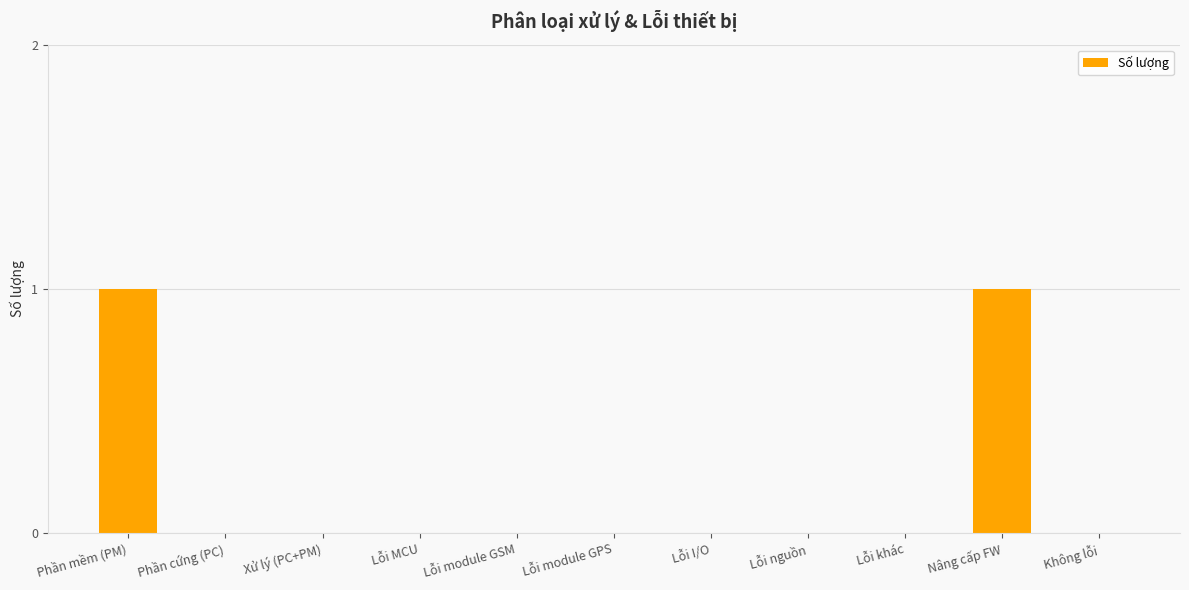

Count the number of data series in this chart.

1